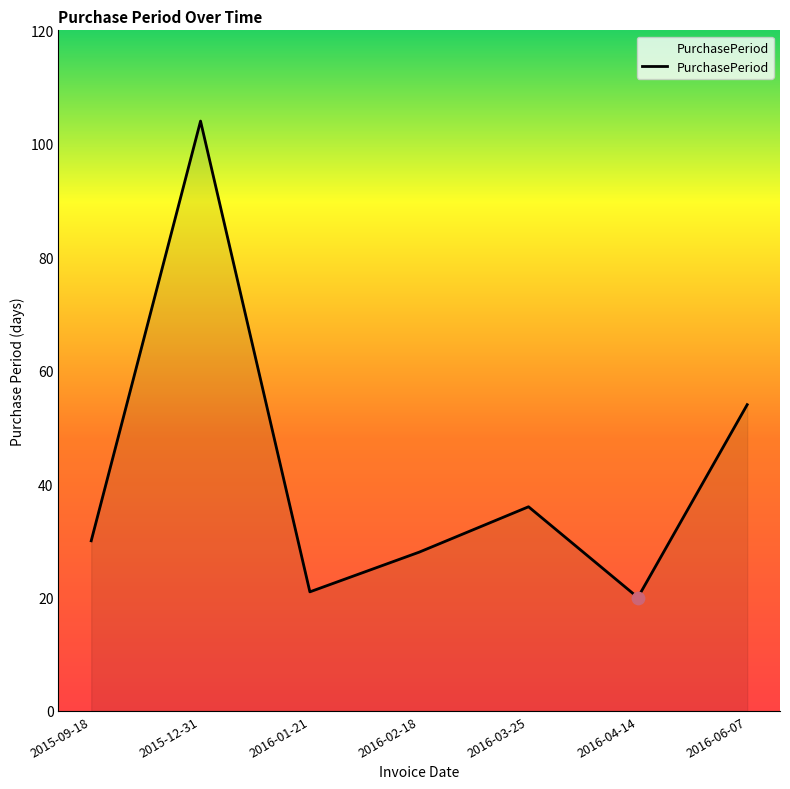

Between 2016-04-14 and 2016-03-25, which is larger?

2016-03-25